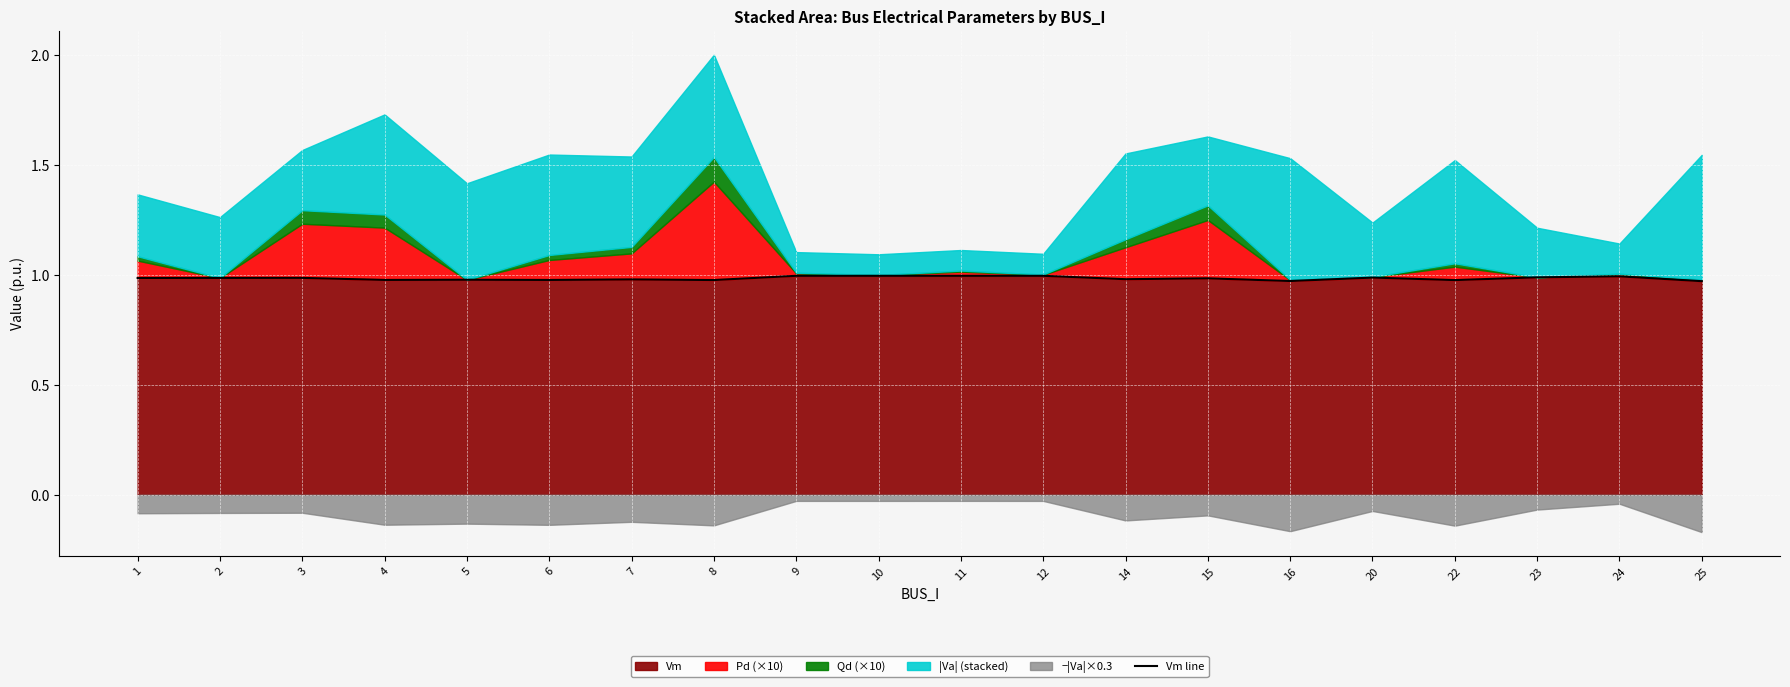

Does the chart display data point markers on the line(s)?

No